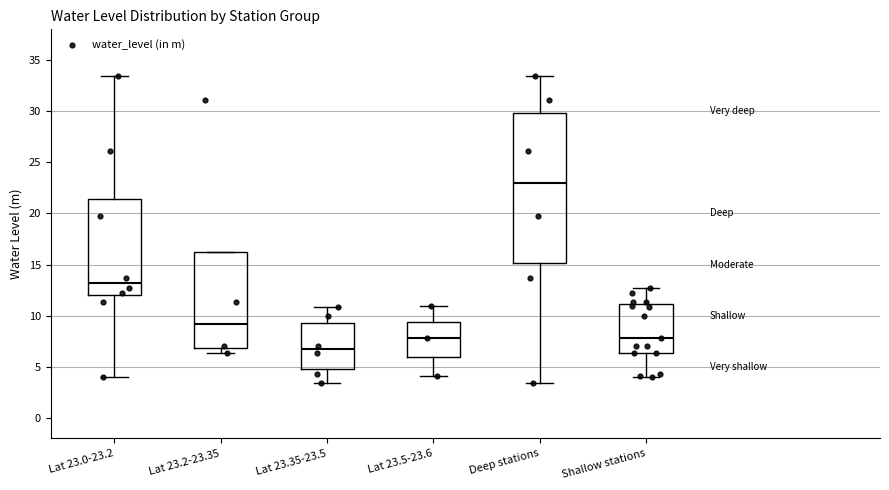

Reading left to right, transcribe this box plot: for each box, give where its median line is, the range the box spans, and where its two whiskers end, as read against the y-axis. The values are not printed on the chart, so give them approximately, as read against the axis.

Lat 23.0-23.2: median 13.0, box 12.0 to 21.5, whiskers 4.0 to 33.5
Lat 23.2-23.35: median 9.0, box 7.0 to 16.5, whiskers 6.5 to 16.5
Lat 23.35-23.5: median 6.5, box 5.0 to 9.5, whiskers 3.5 to 11.0
Lat 23.5-23.6: median 8.0, box 6.0 to 9.5, whiskers 4.0 to 11.0
Deep stations: median 23.0, box 15.0 to 30.0, whiskers 3.5 to 33.5
Shallow stations: median 8.0, box 6.5 to 11.0, whiskers 4.0 to 12.5